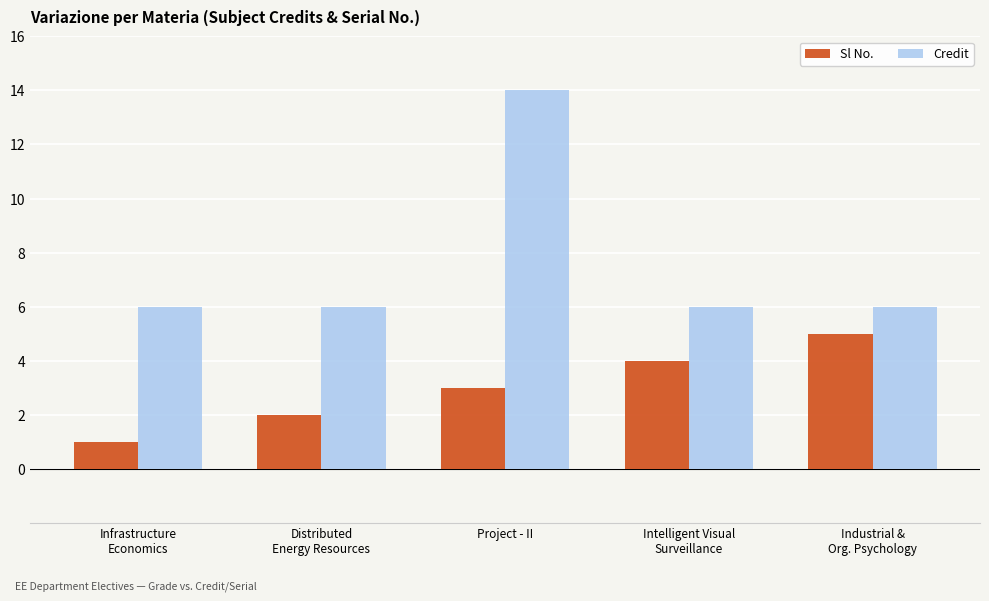

At which label does Sl No. reach its minimum?

Infrastructure
Economics